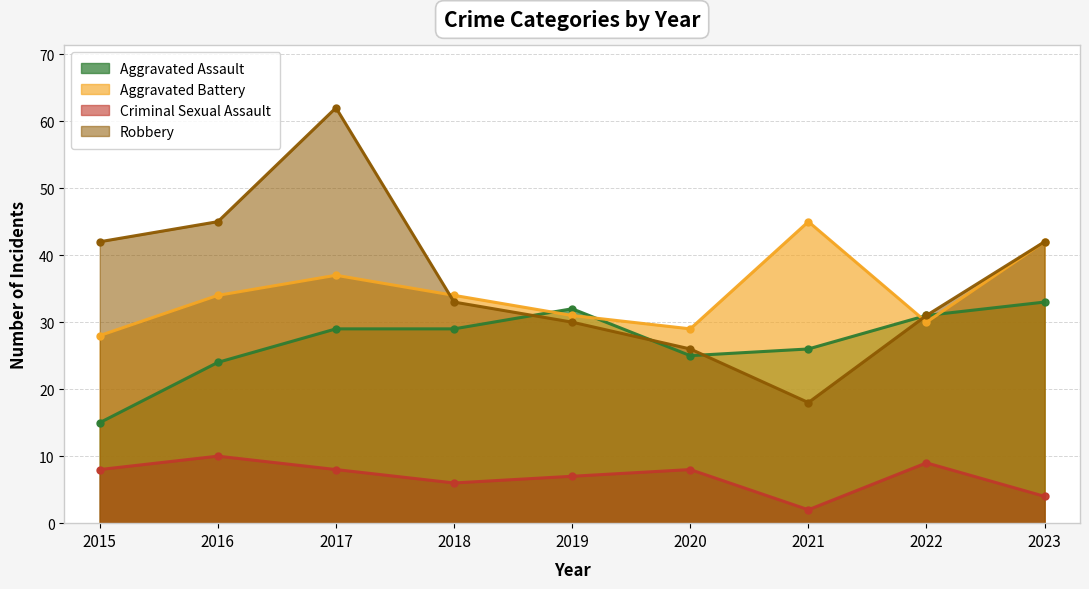

Which has a higher value, 2018 or 2017?

2018